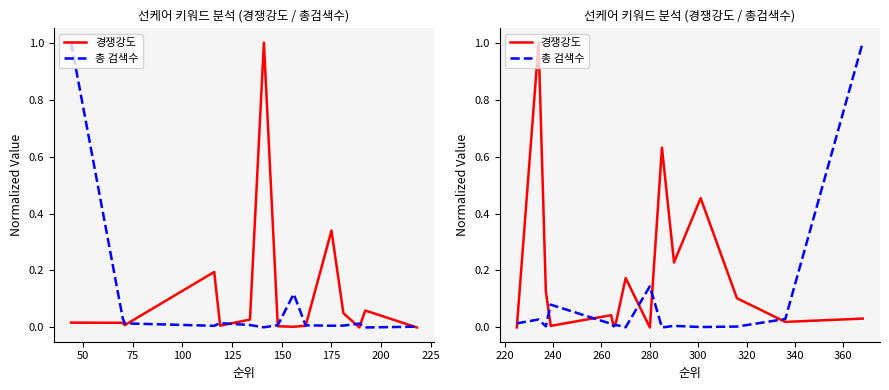

What is the maximum value shown in the chart?

1.0